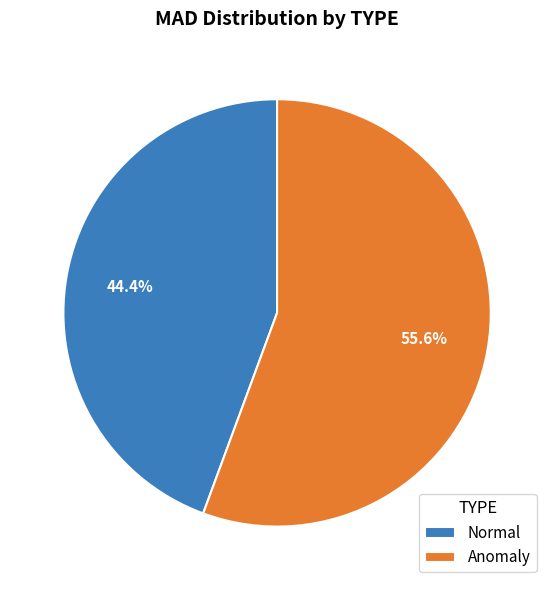

How many slices are in this pie chart?

2